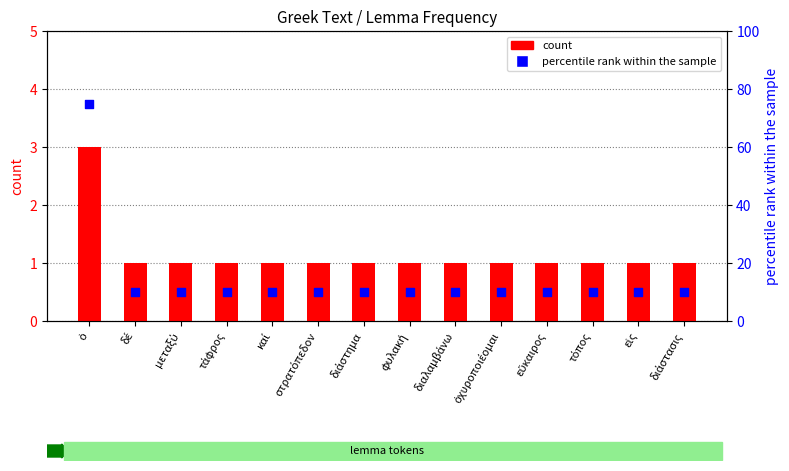

What are all the series names shown in the legend?

count, percentile rank within the sample